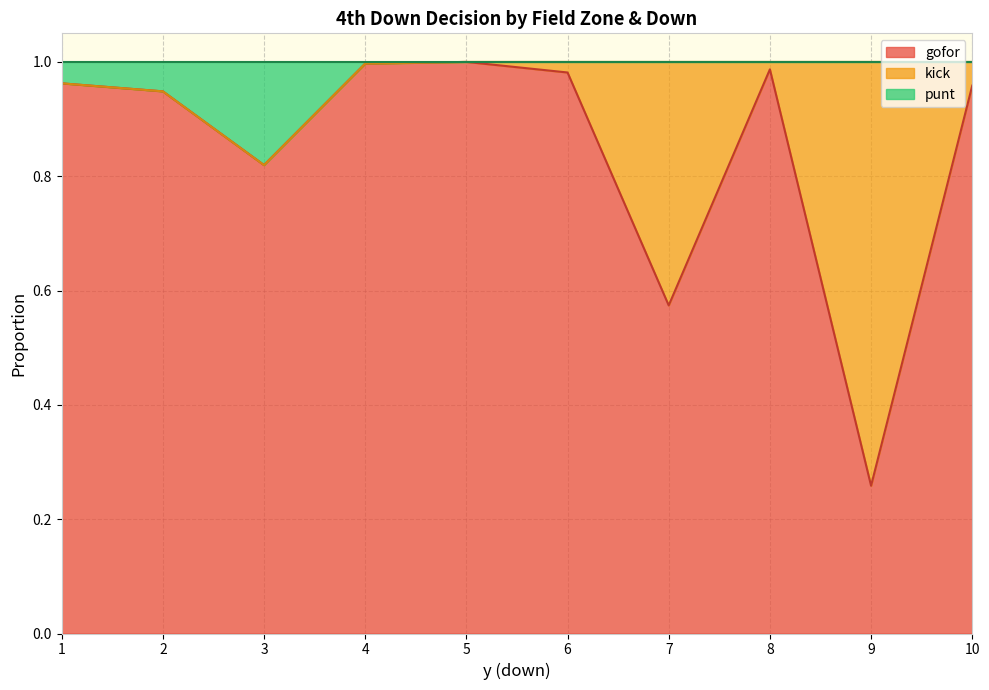

Which series has the largest range (max minus min)?

gofor